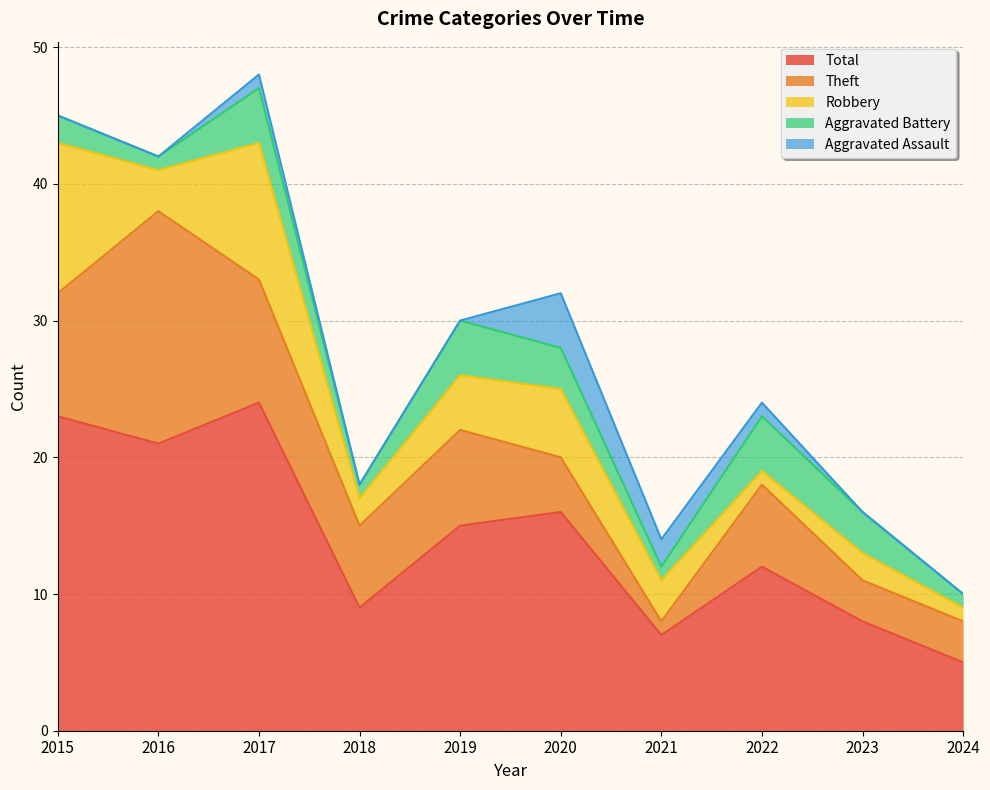

Which has a higher value, 2018 or 2023?

2018